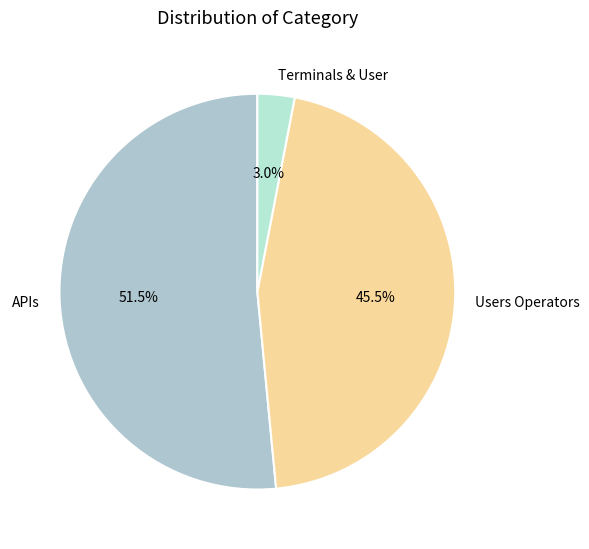

Does any single category account for the majority?

Yes